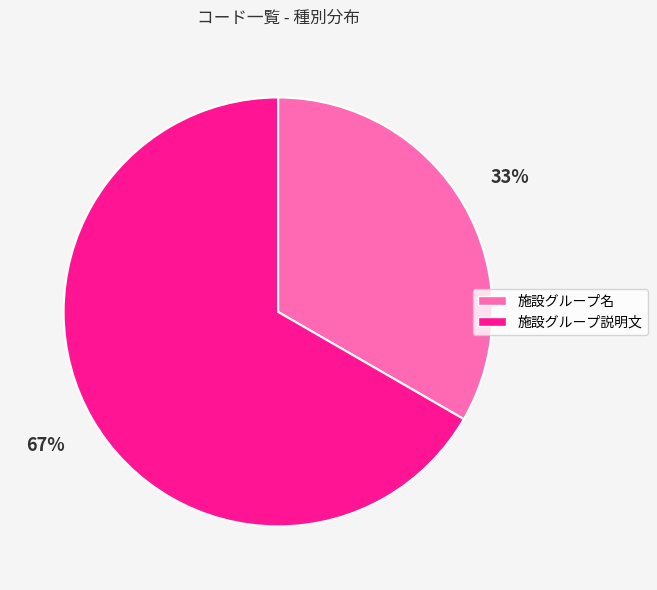

Combined, do 施設グループ説明文 and 施設グループ名 account for over 50%?

Yes